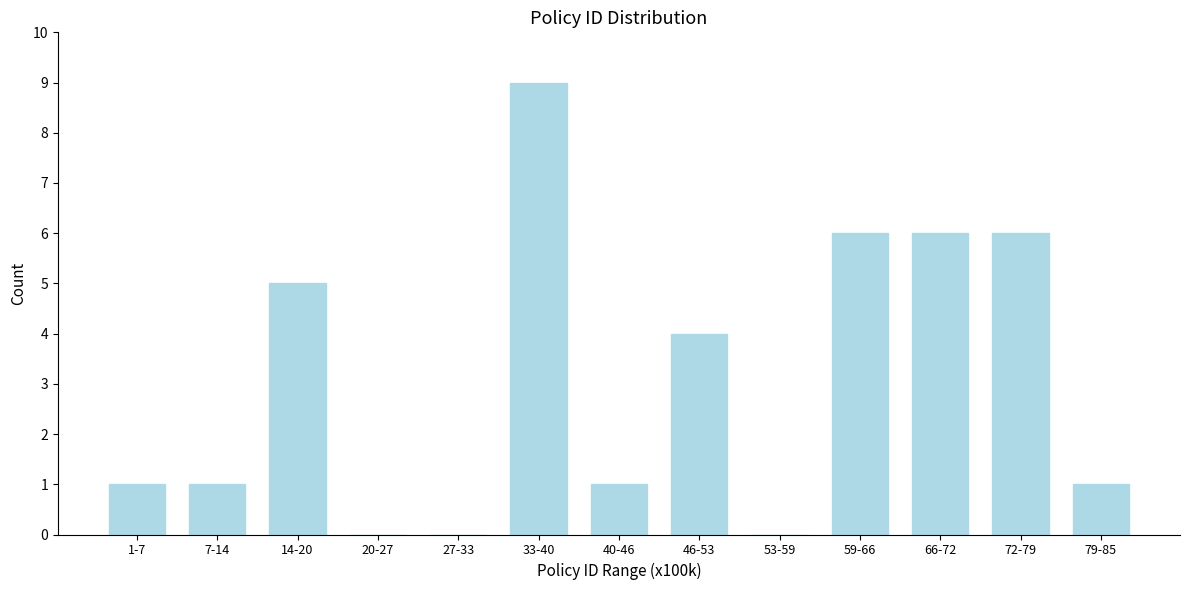

Reading left to right, list all the values displayed in this chart.

1-7=1	7-14=1	14-20=5	20-27=0	27-33=0	33-40=9	40-46=1	46-53=4	53-59=0	59-66=6	66-72=6	72-79=6	79-85=1